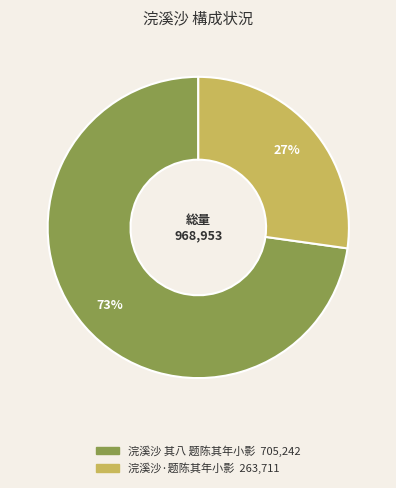

Which slice represents more than half of the pie?

浣溪沙 其八 题陈其年小影